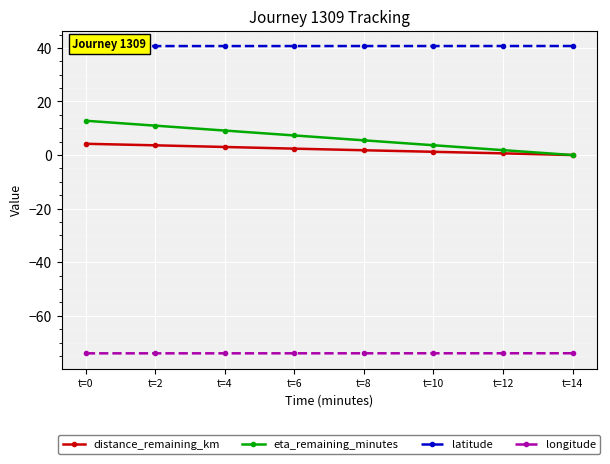

What is the value of the eta_remaining_minutes point at the 1st from the left?

12.8